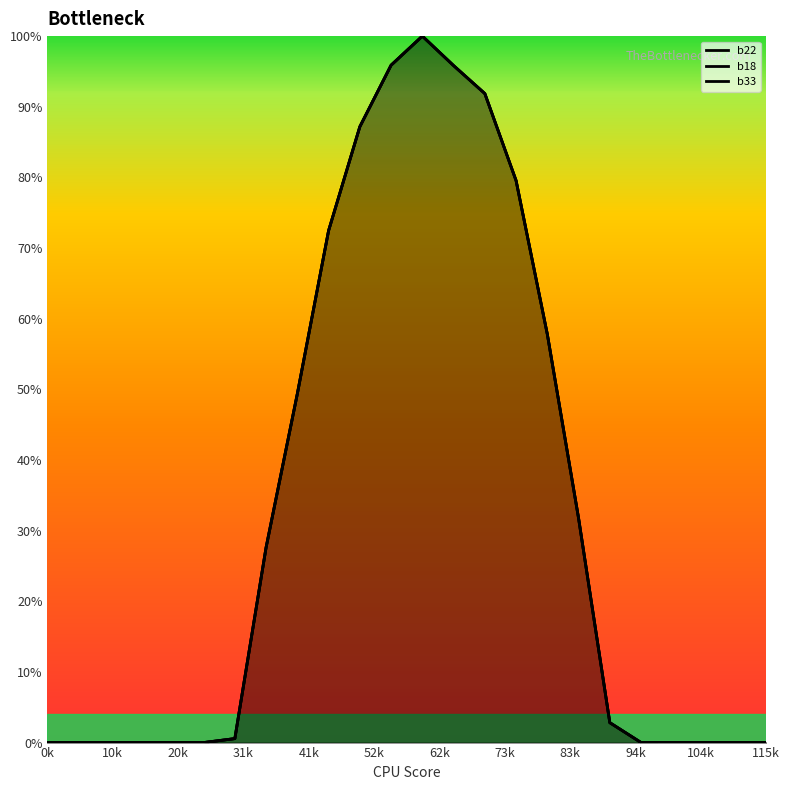

True or false: b18 and b33 cross at least once.

False